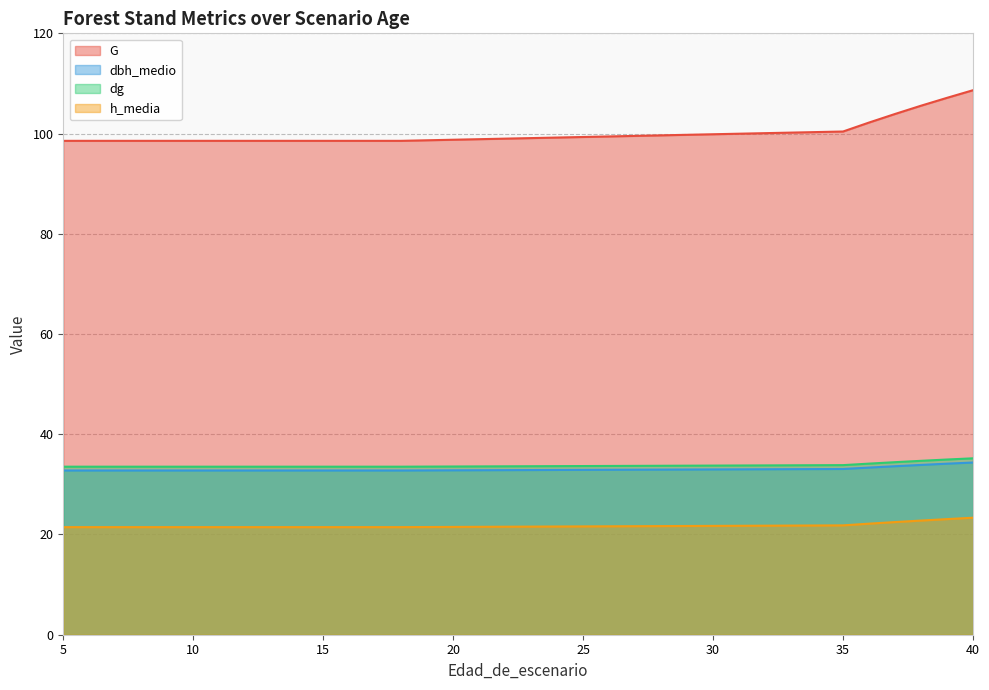

Does the chart have visible grid lines?

Yes